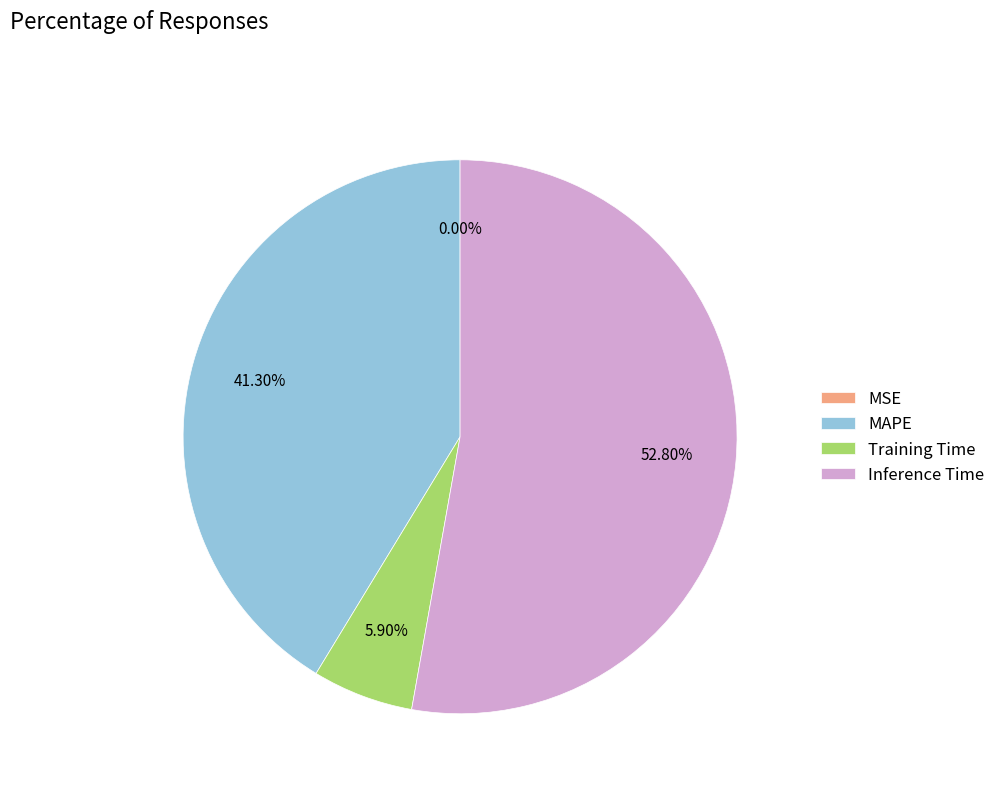

Which slice represents more than half of the pie?

Inference Time